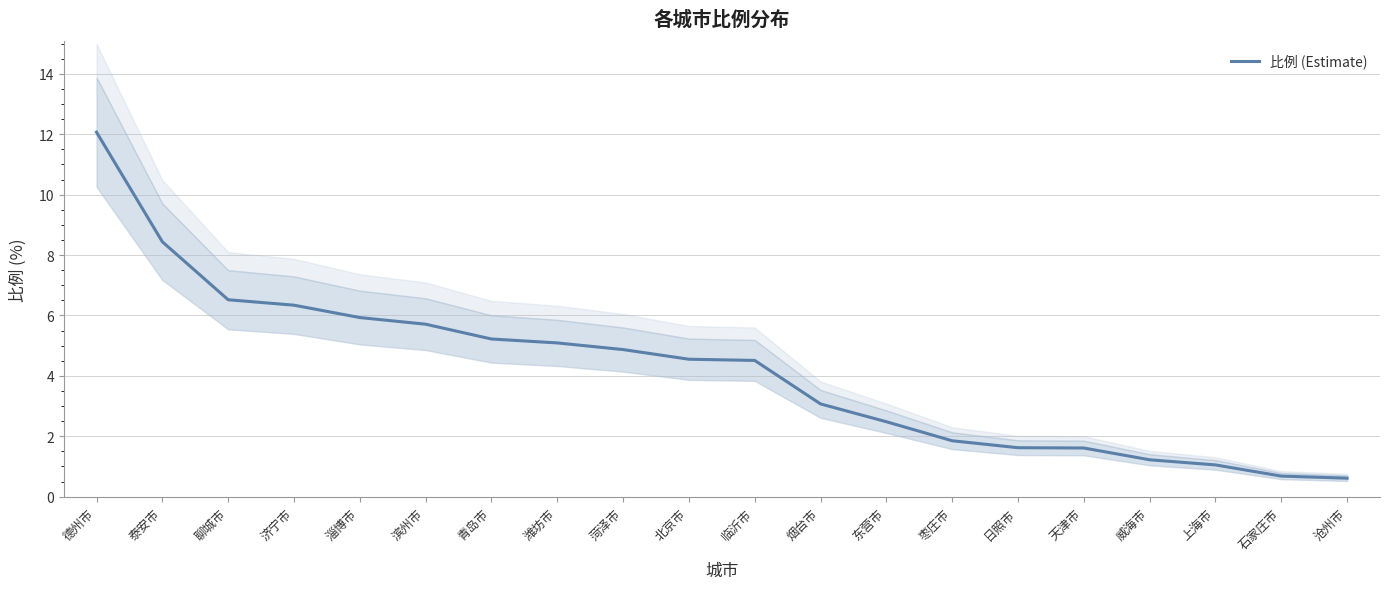

True or false: the data has more than 2 interior local peaks.

False